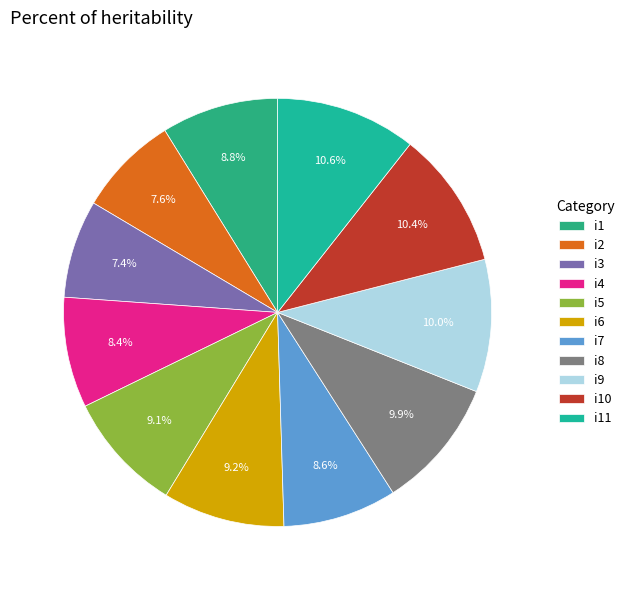

Rank the categories by value from lowest to highest.

i3, i2, i4, i7, i1, i5, i6, i8, i9, i10, i11